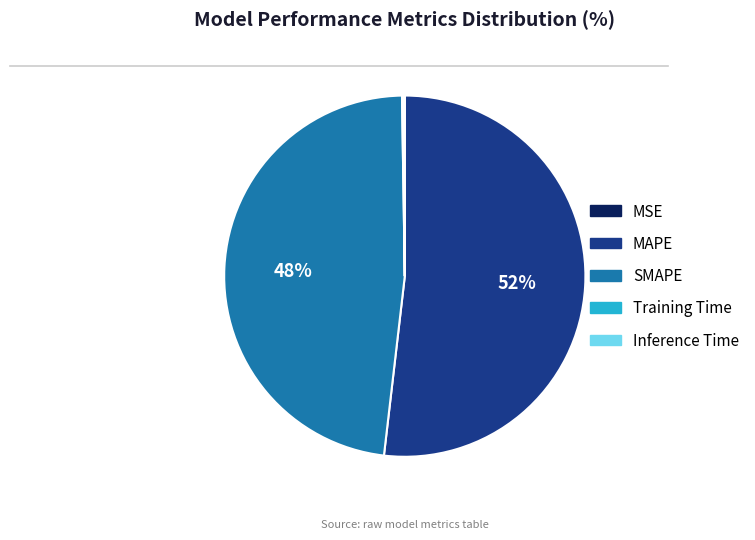

Does MAPE represent more than half of the total?

Yes